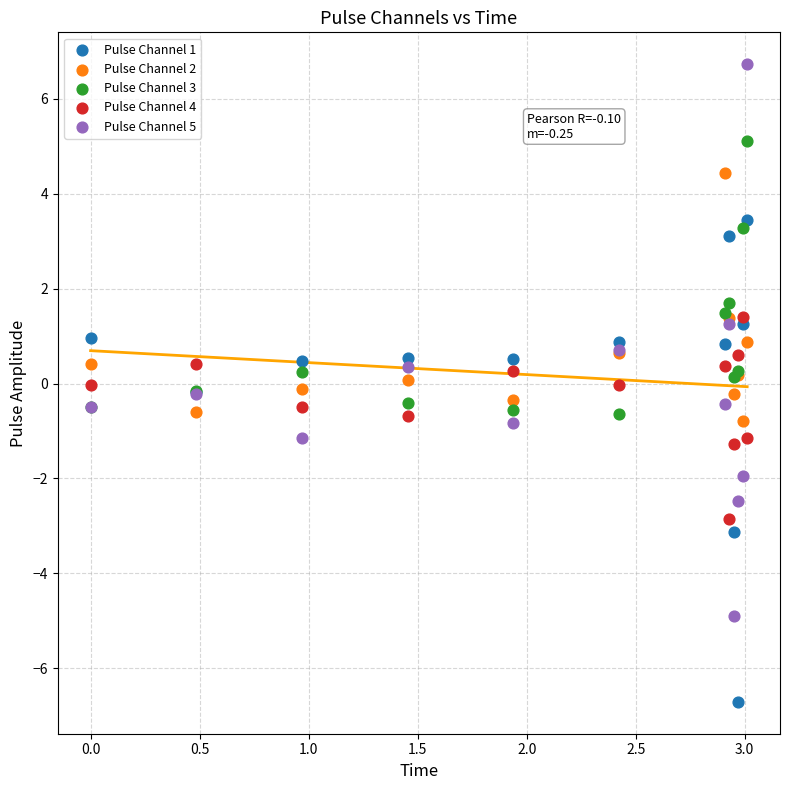

What is the X range (max minus min) for the scatter plot?

3.0